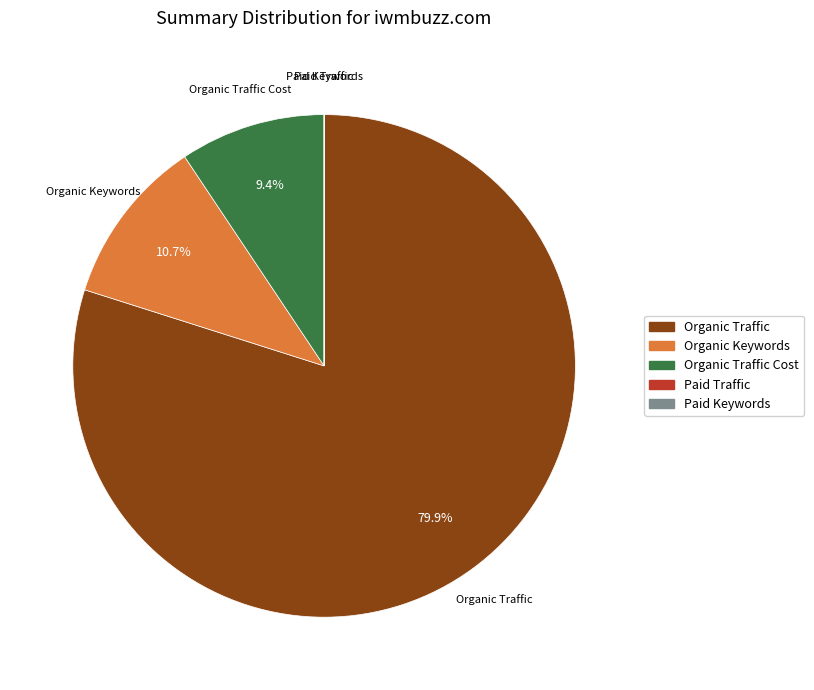

Is there any slice that represents more than half of the pie?

Yes